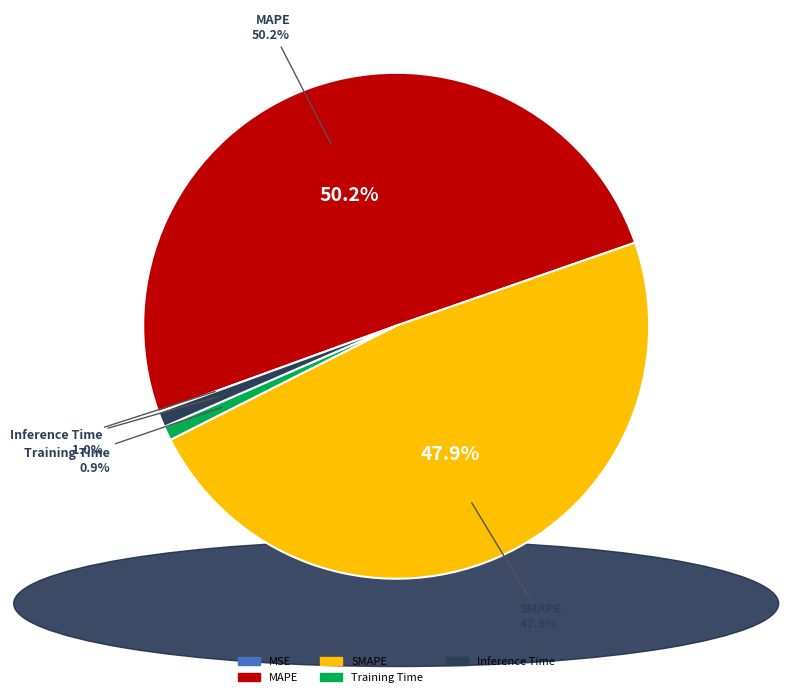

Do Inference Time and MSE together represent more than half of the pie?

No